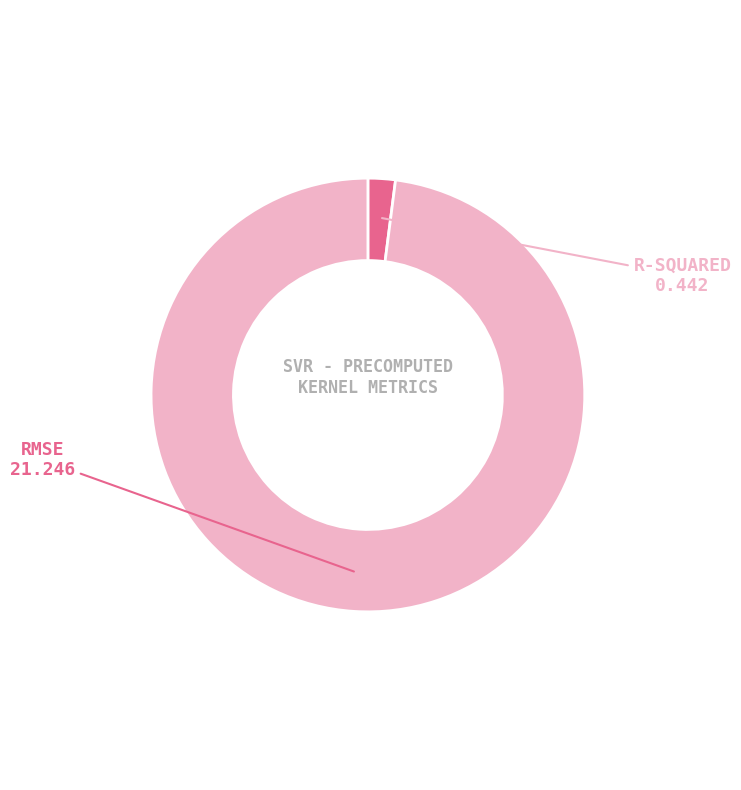

How many slices are in this pie chart?

2